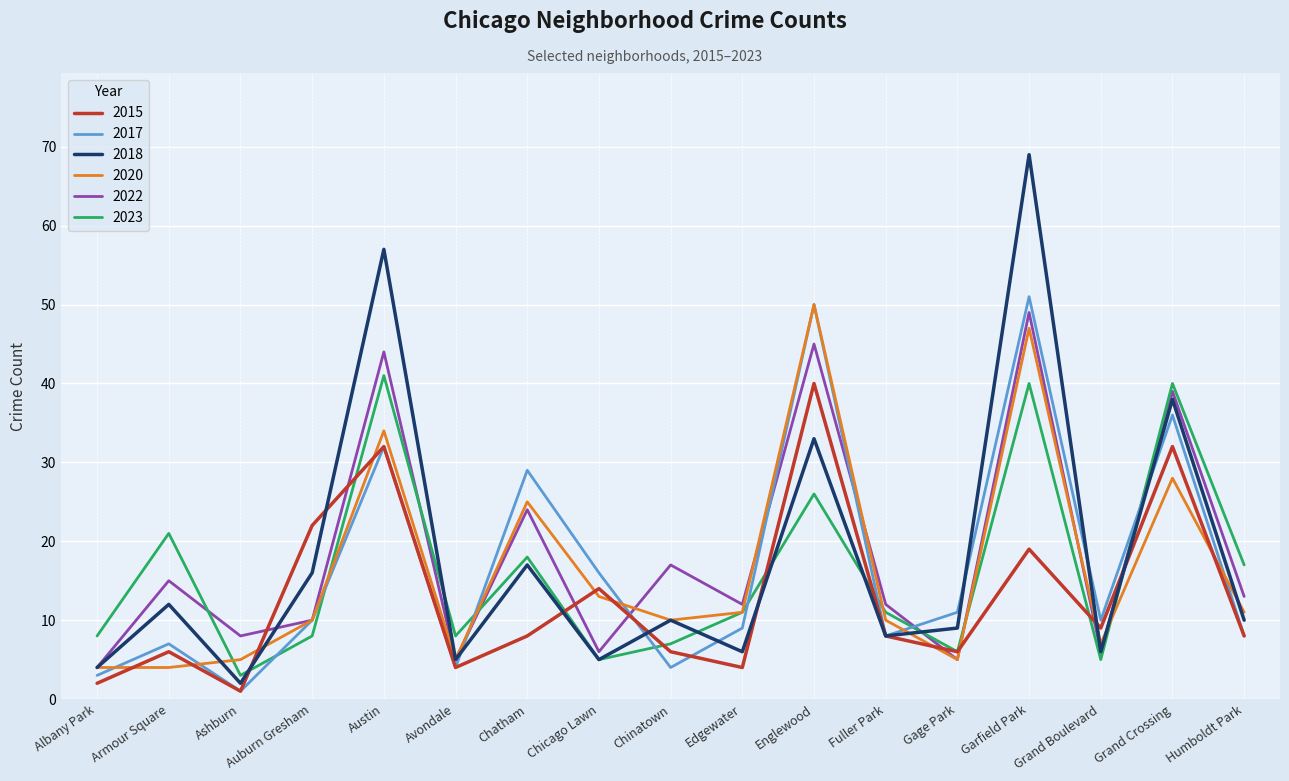

At which category does 2023 reach its first local valley?

Ashburn